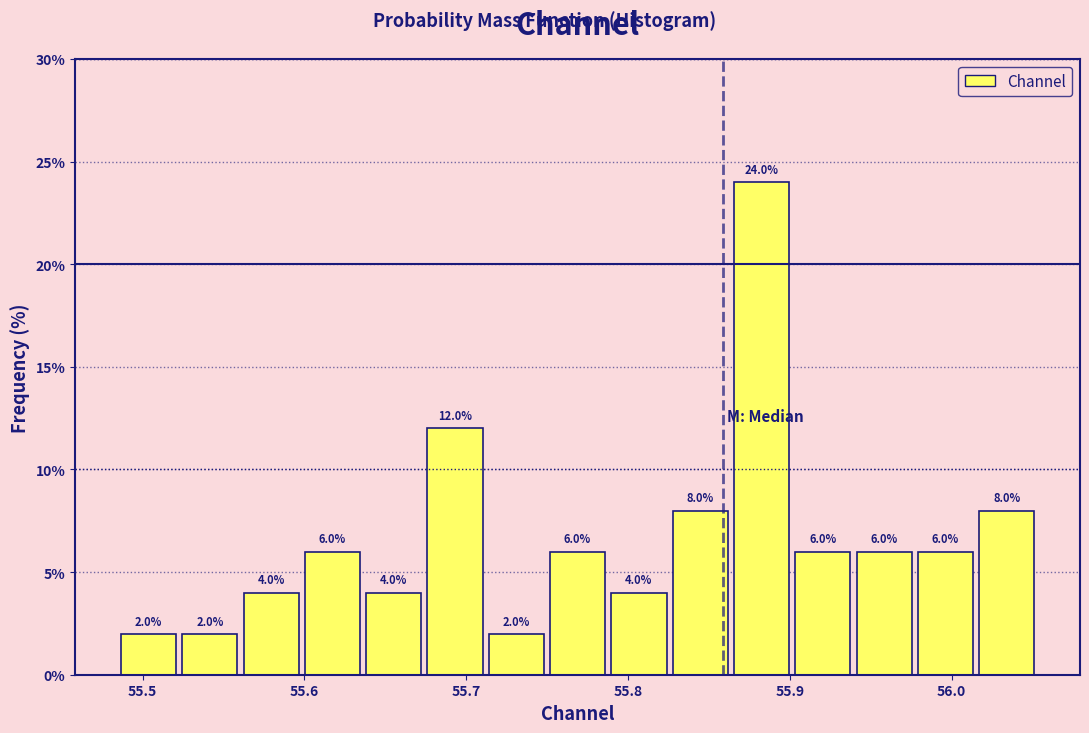

Read against the x-axis, roughly where is the centre of the tallest bar?

55.88